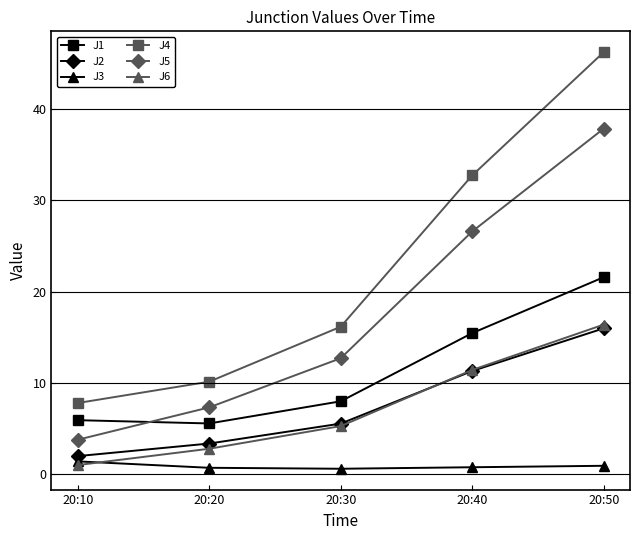

How many data points in J6 are above 5?

3